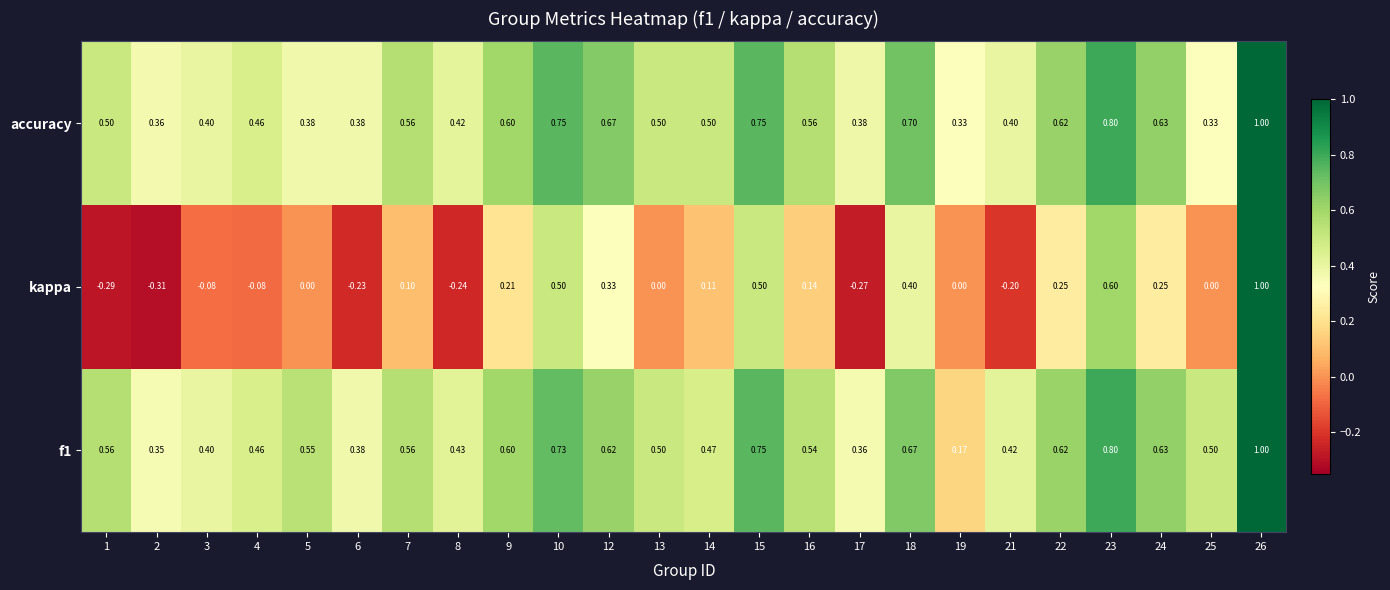

What is the greatest value displayed?

1.0